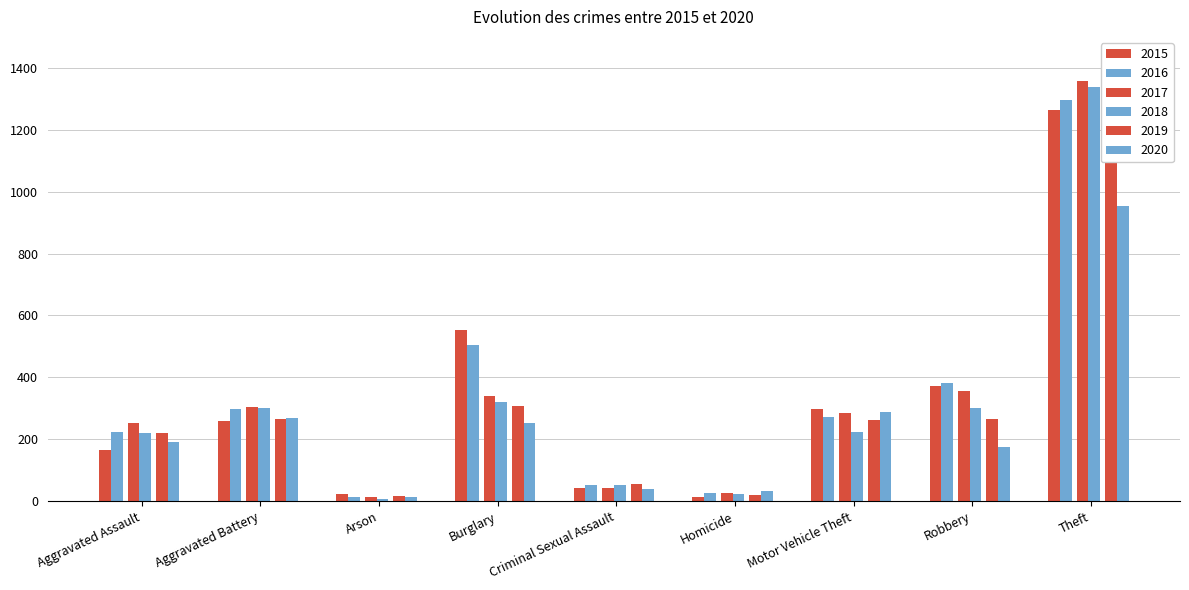

The 2019 series shows 130 at Aggravated Battery. True or false?

False